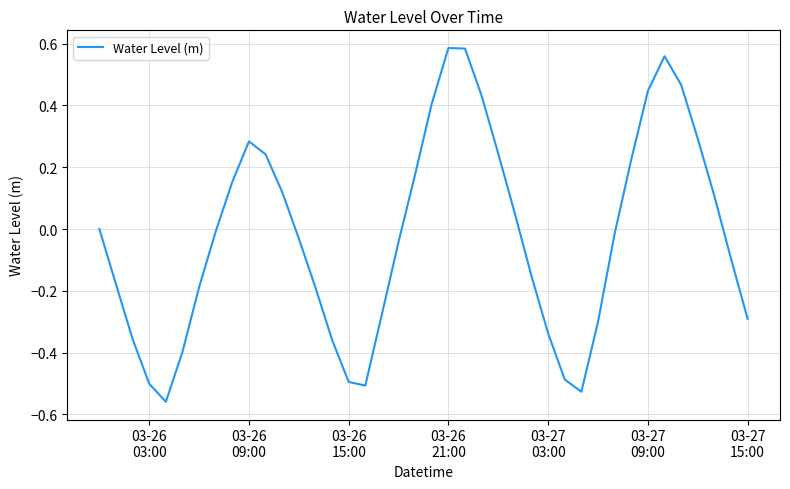

What is the difference between the maximum and minimum values?

1.1